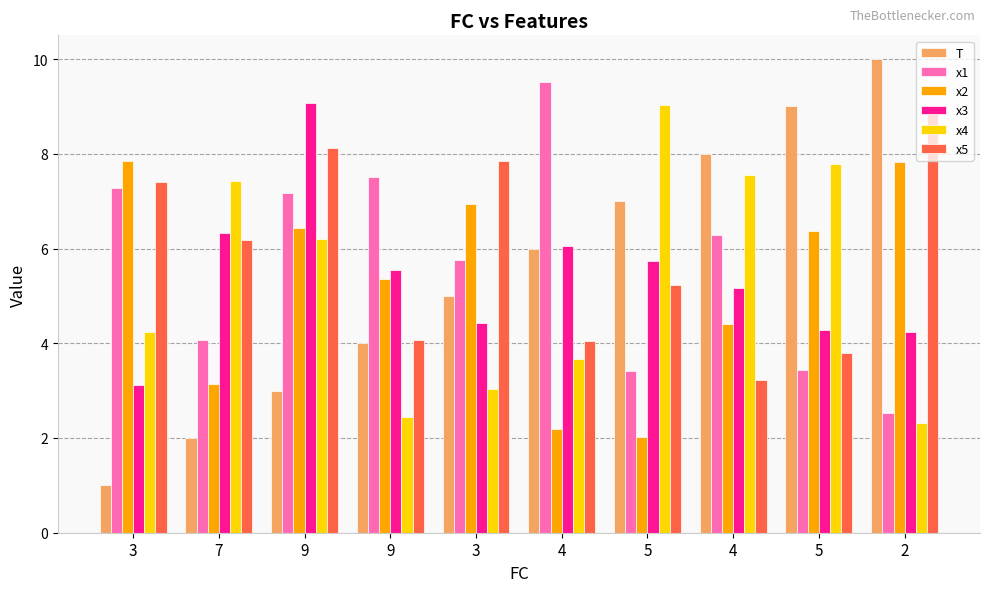

Which series has the largest total across all categories?

x5